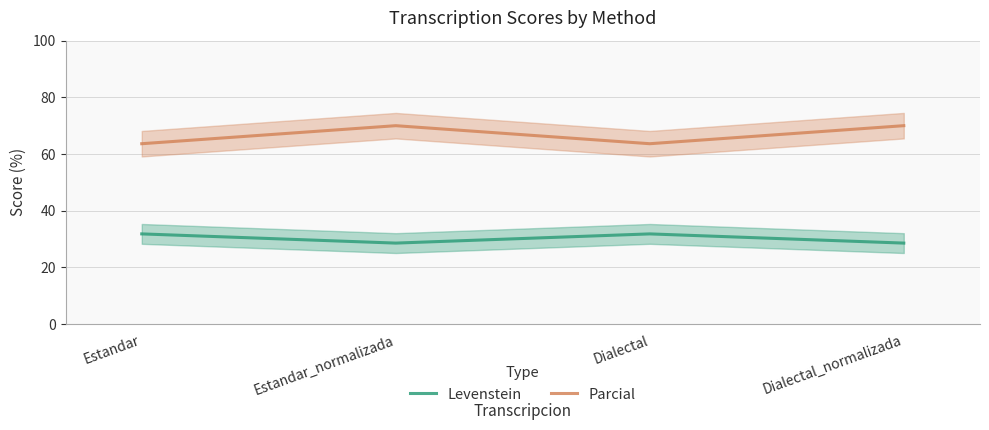

How many distinct data groups are displayed?

2